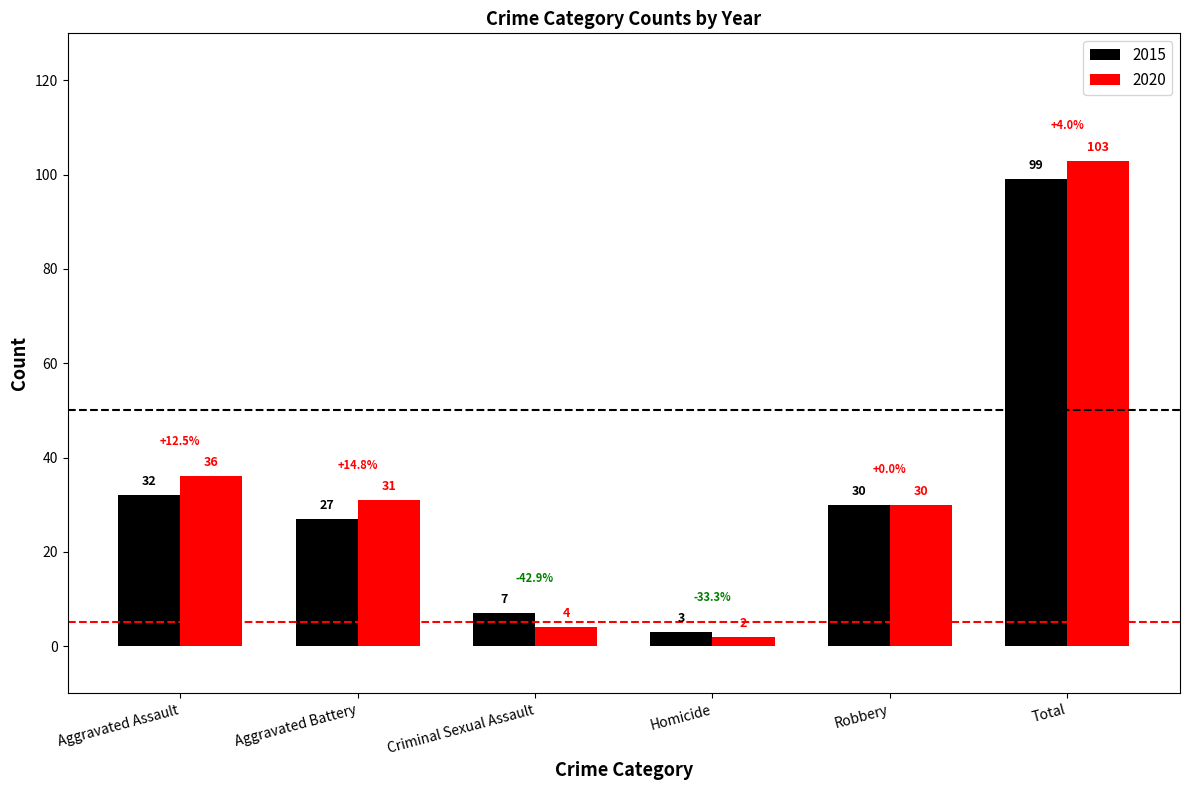

What position from the right is Robbery?

2